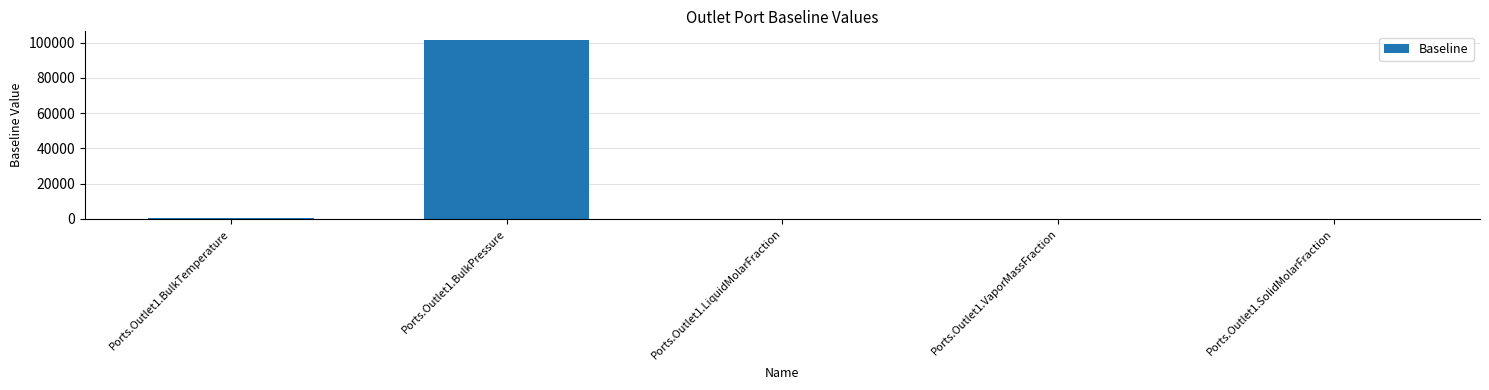

What is the sum of all values?

101702.7